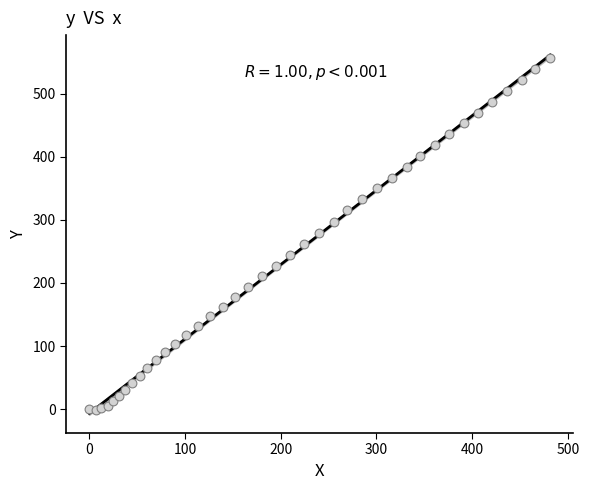

What is the range of Y values (max minus min)?

557.4